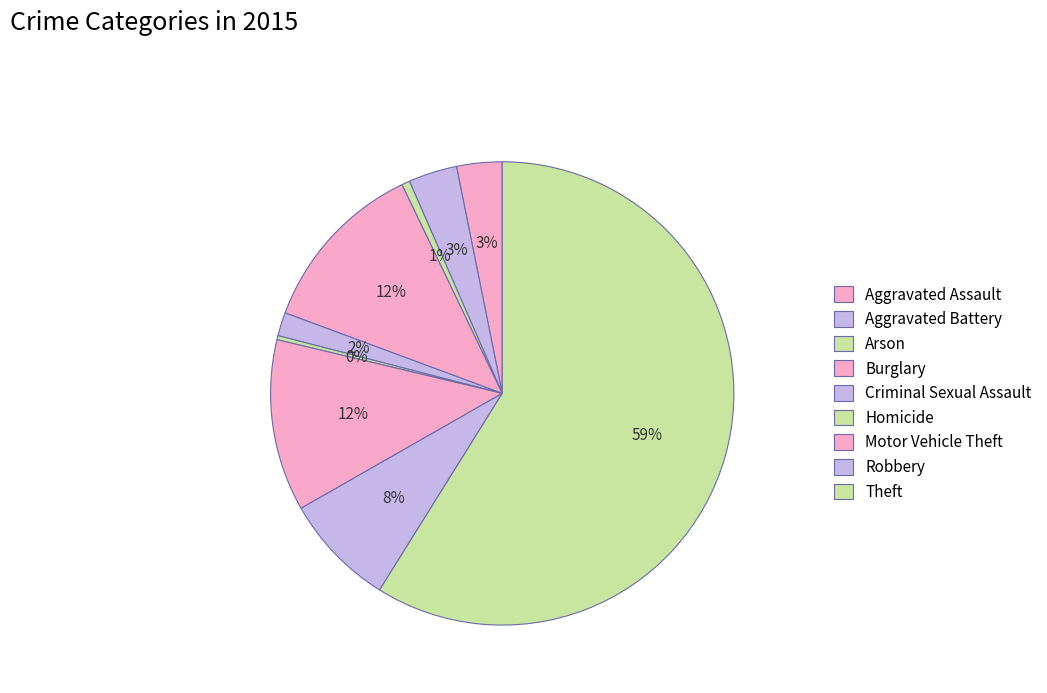

True or false: Homicide accounts for 1% of the total.

False